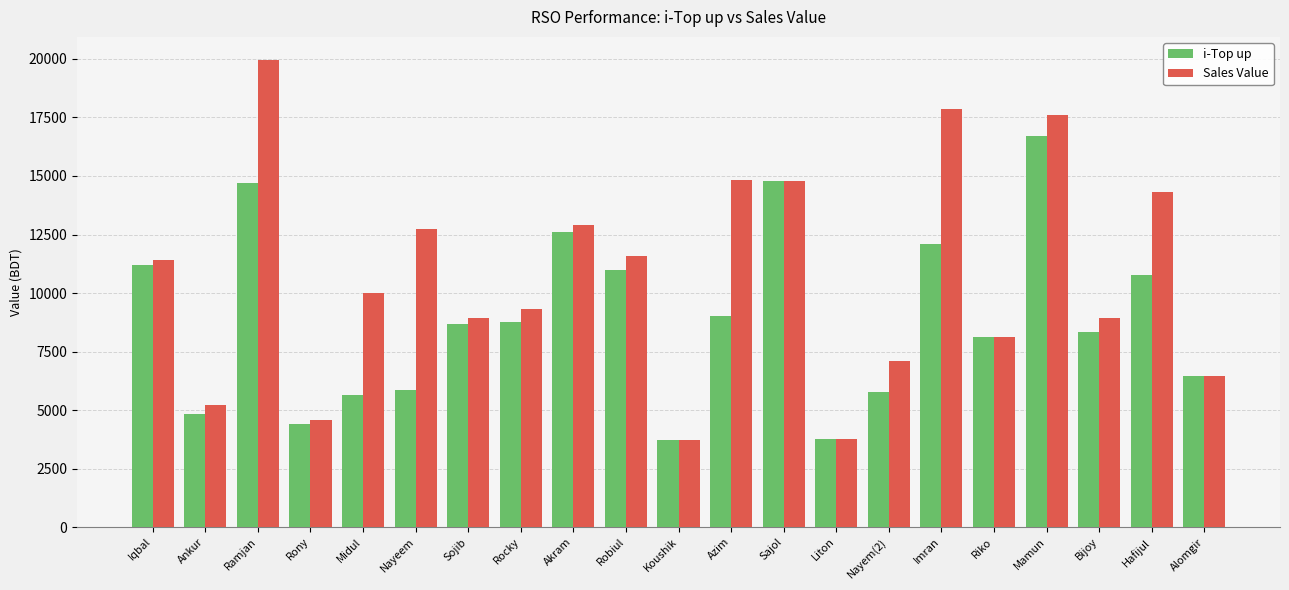

What is the difference between the i-Top up values at Azim and Sojib?

338